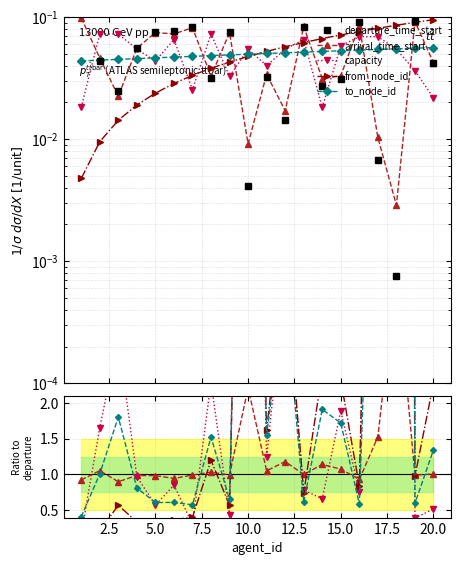

What are all the series names shown in the legend?

departure_time_start, arrival_time_start, capacity, from_node_id, to_node_id